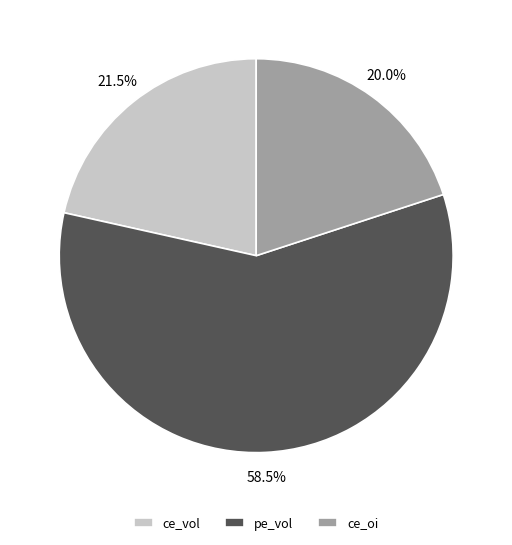

How many slices are in this pie chart?

3